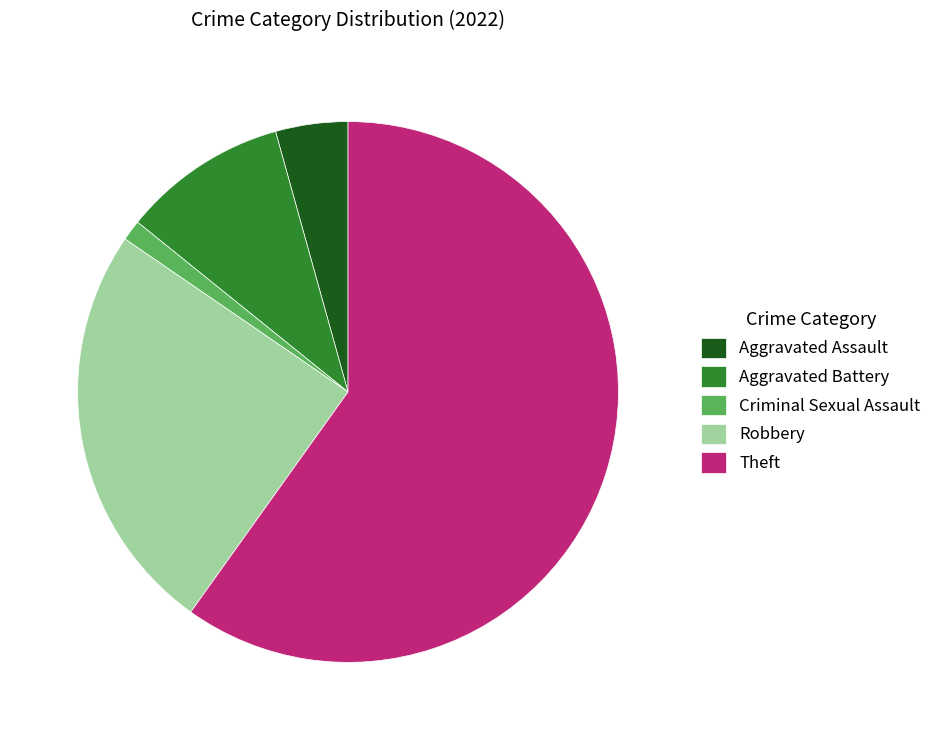

What is the smallest slice in the pie chart?

Criminal Sexual Assault